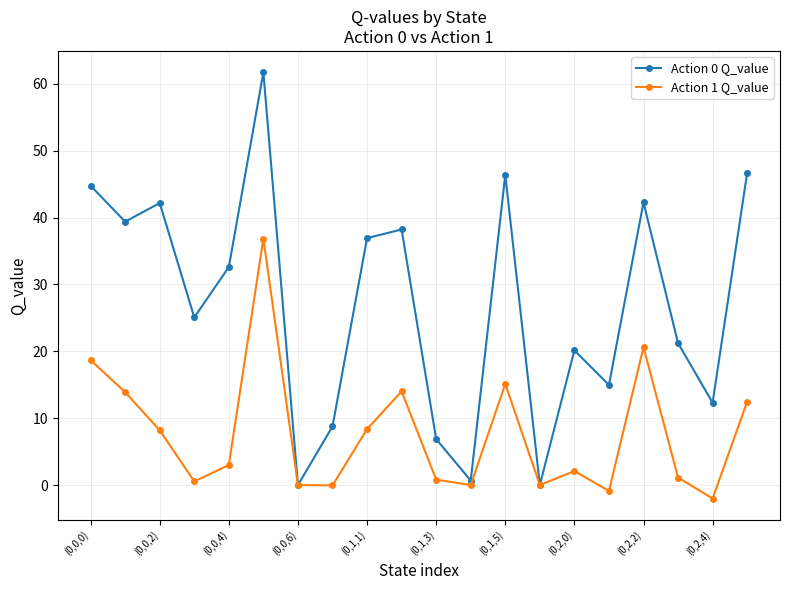

What are all the series names shown in the legend?

Action 0 Q_value, Action 1 Q_value